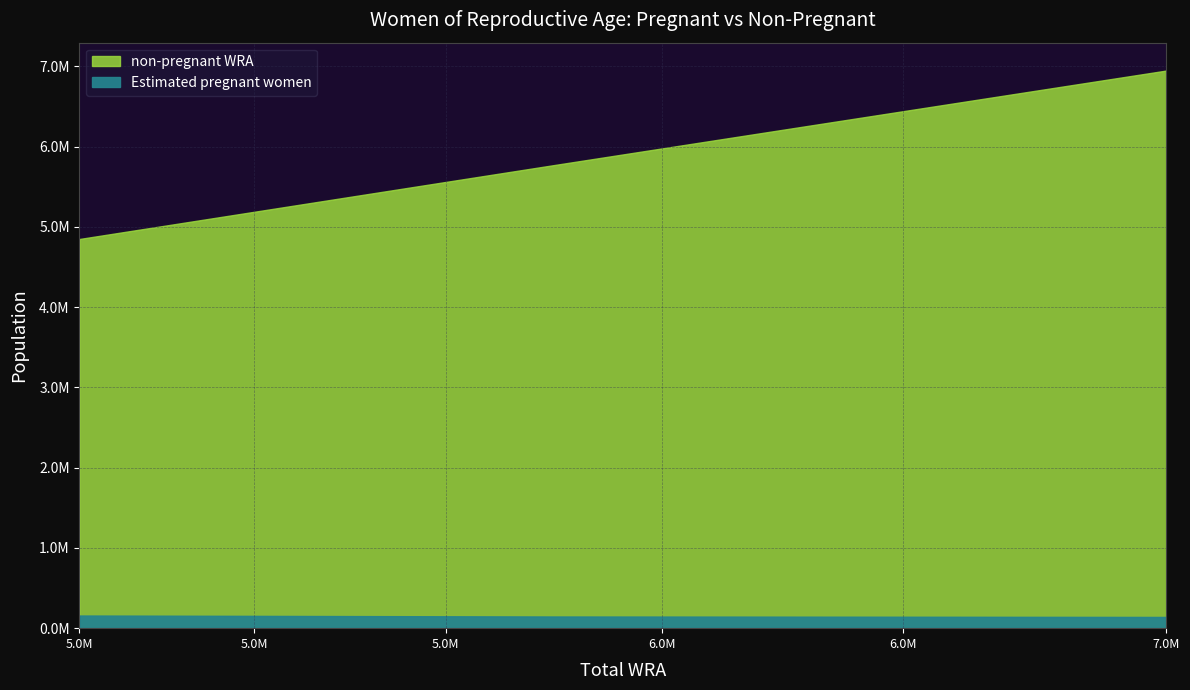

What is the smallest value displayed?

139896.1